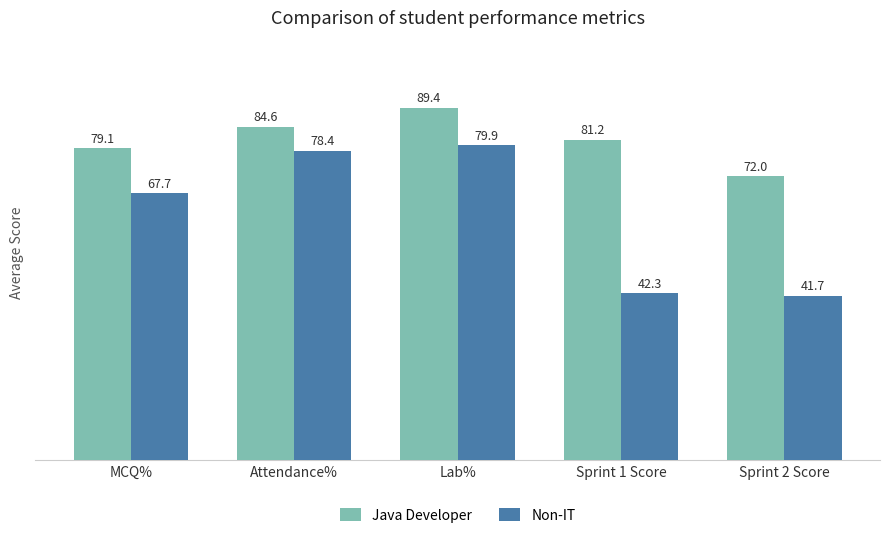

What is the average value of the Non-IT series?

62.0